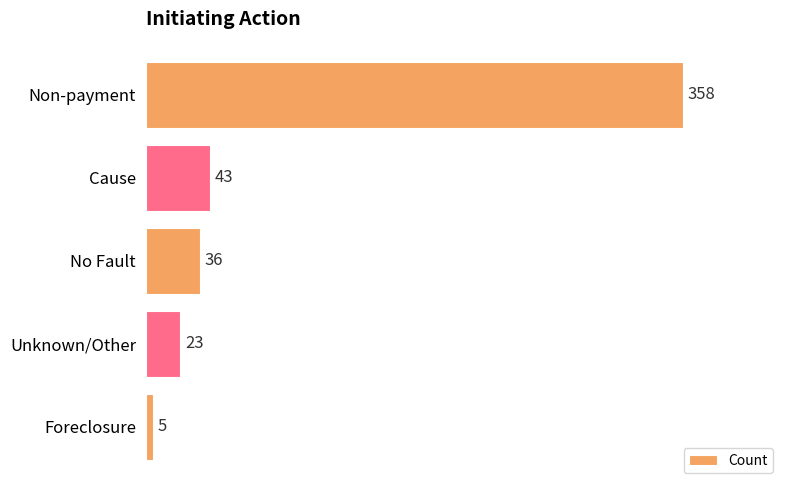

What is the sum of all values?

465